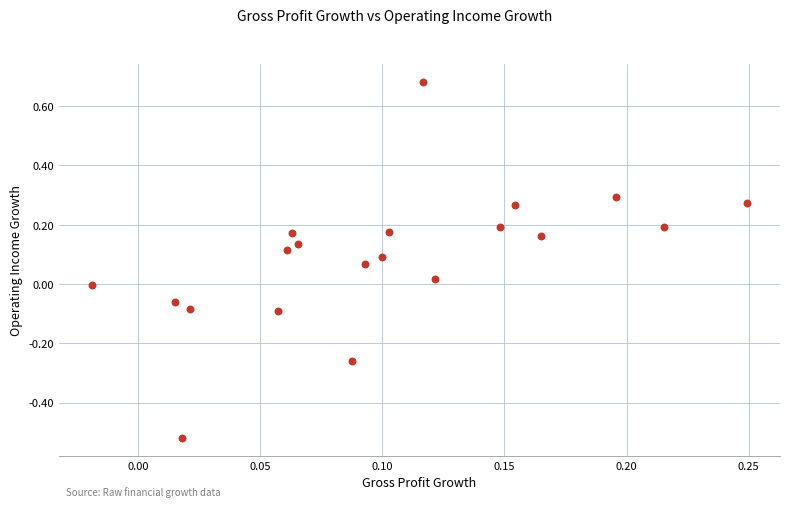

What is the range of Y values (max minus min)?

1.2